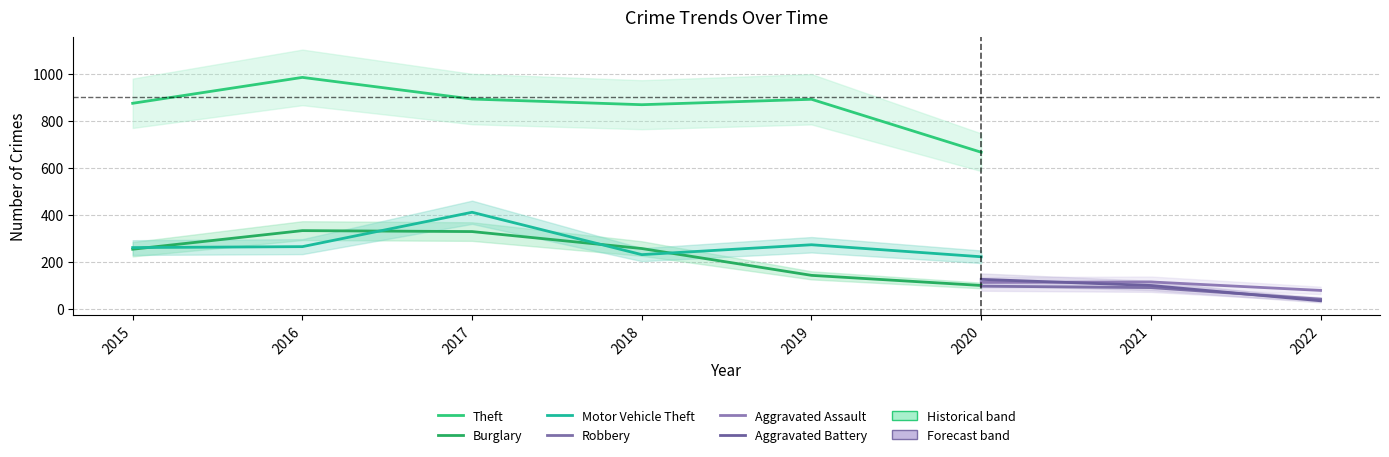

True or false: Burglary has a value of 391 at 2018.

False